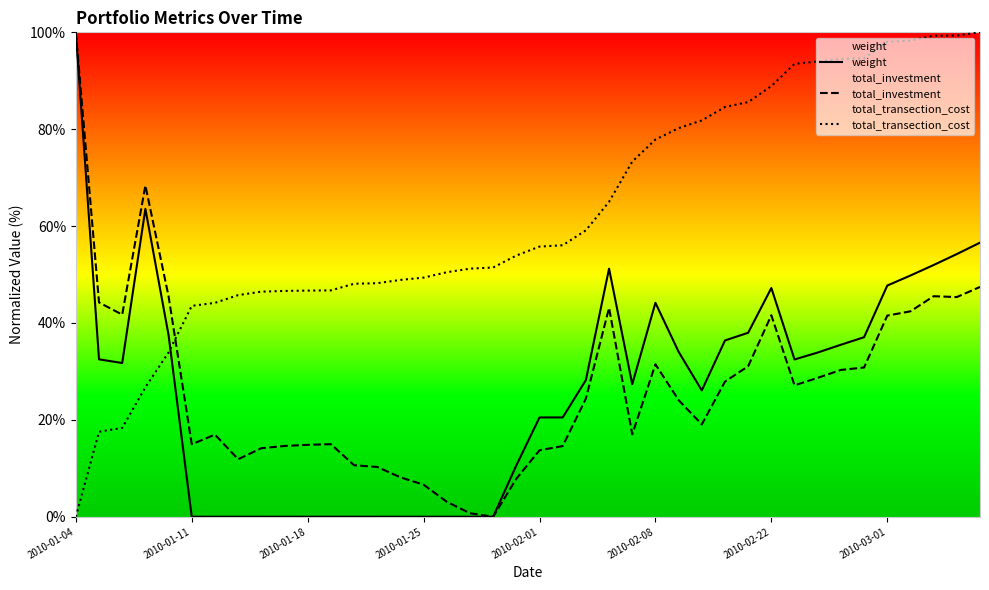

Rank the series by their maximum value, from highest to lowest.

weight, total_investment, total_transection_cost